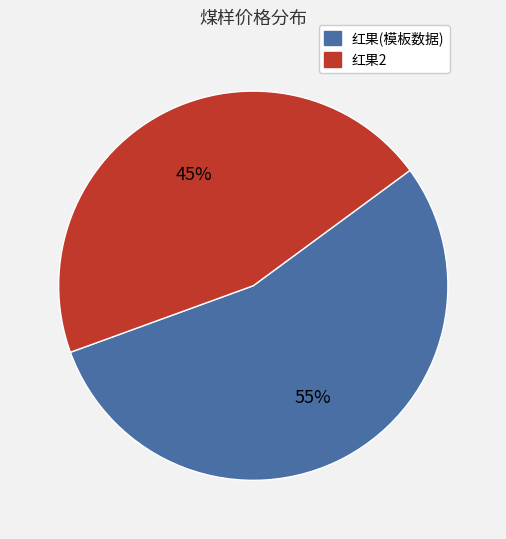

Rank the categories by value from highest to lowest.

红果(模板数据), 红果2